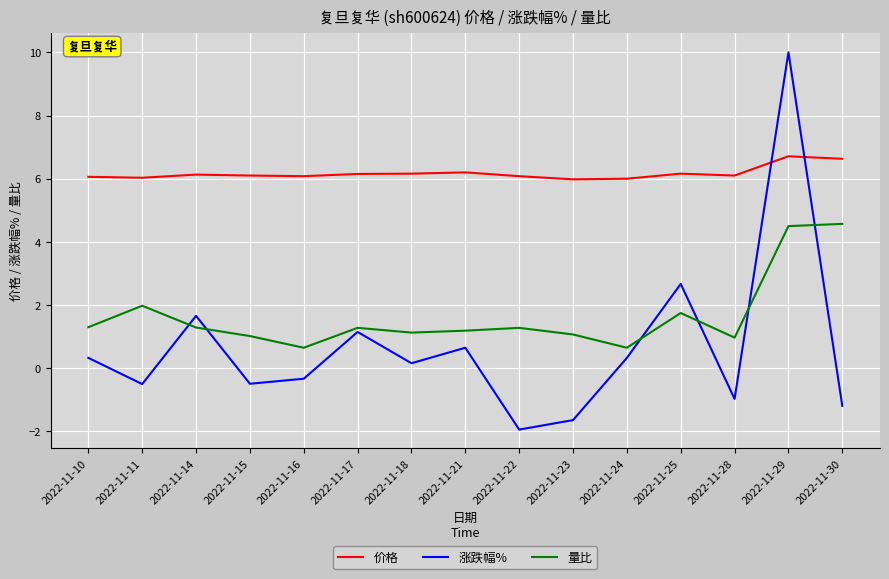

Which series ends up on top after the final intersection of 涨跌幅% and 量比?

量比